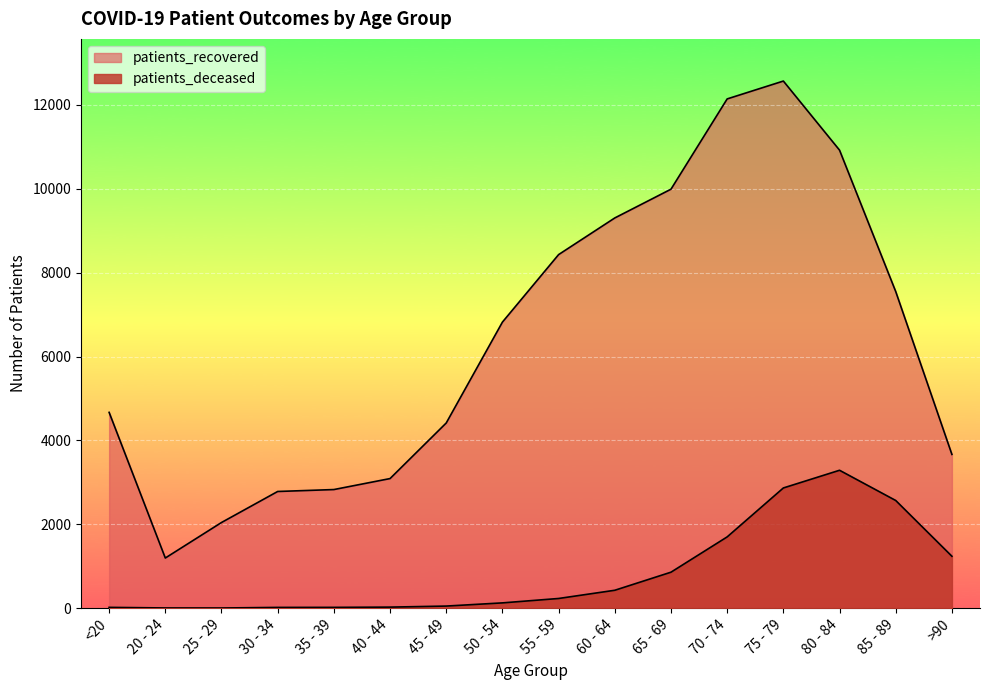

The value of patients_deceased at 60 - 64 is 426. True or false?

True